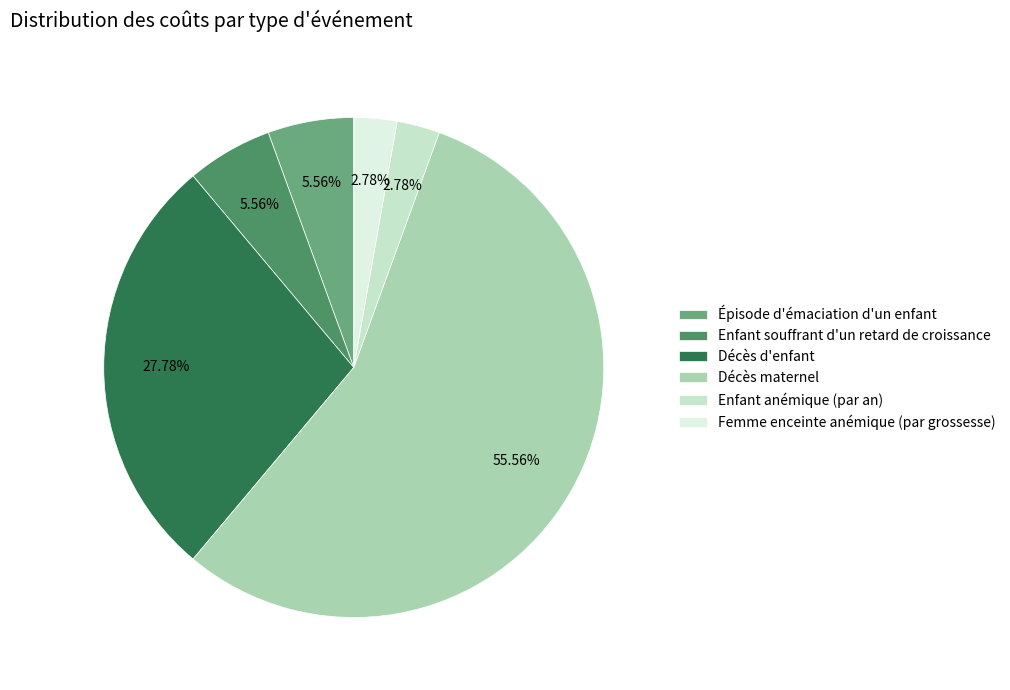

How many segments does this pie chart have?

6